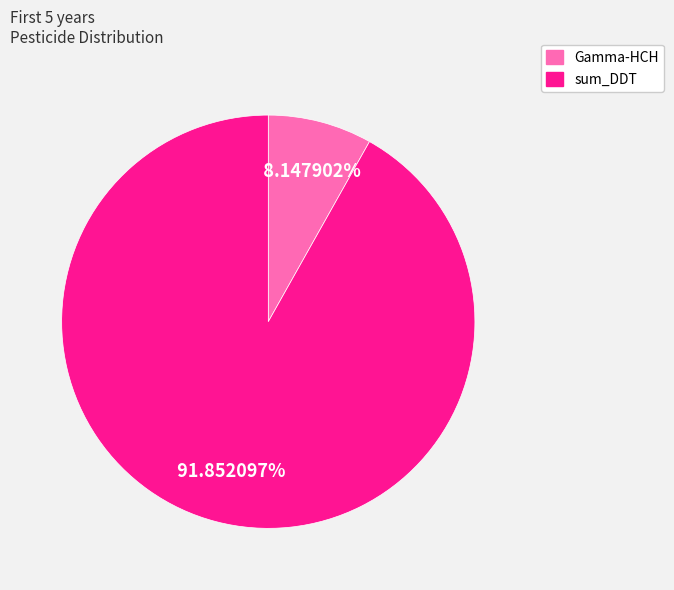

How many slices are in this pie chart?

2